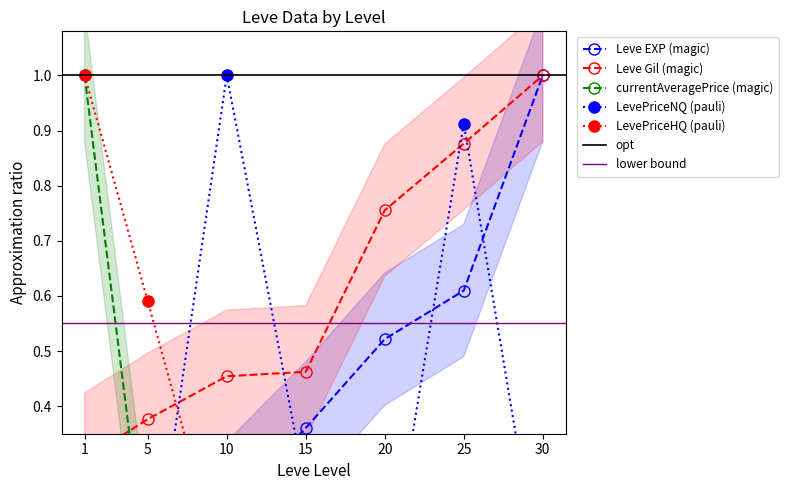

True or false: Leve EXP and currentAveragePrice cross at least once.

True